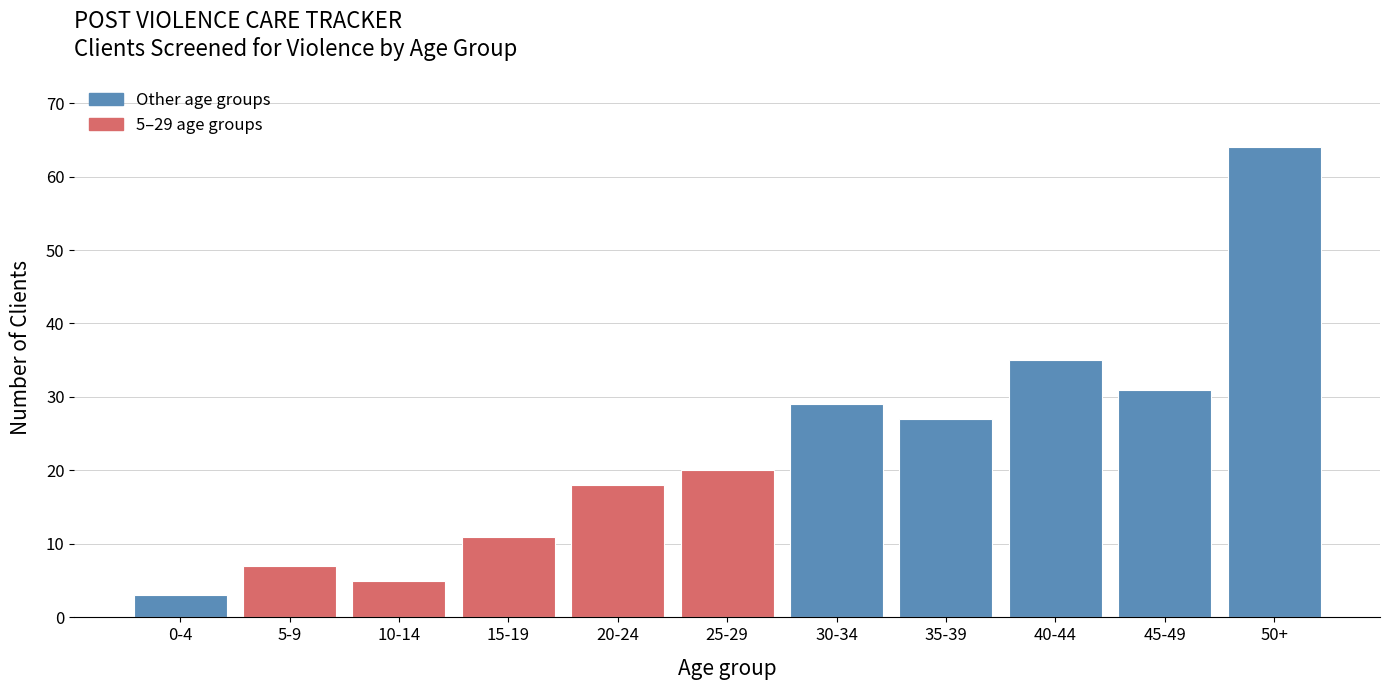

Reading left to right, extract all data points from this chart.

0-4=3	5-9=7	10-14=5	15-19=11	20-24=18	25-29=20	30-34=29	35-39=27	40-44=35	45-49=31	50+=64